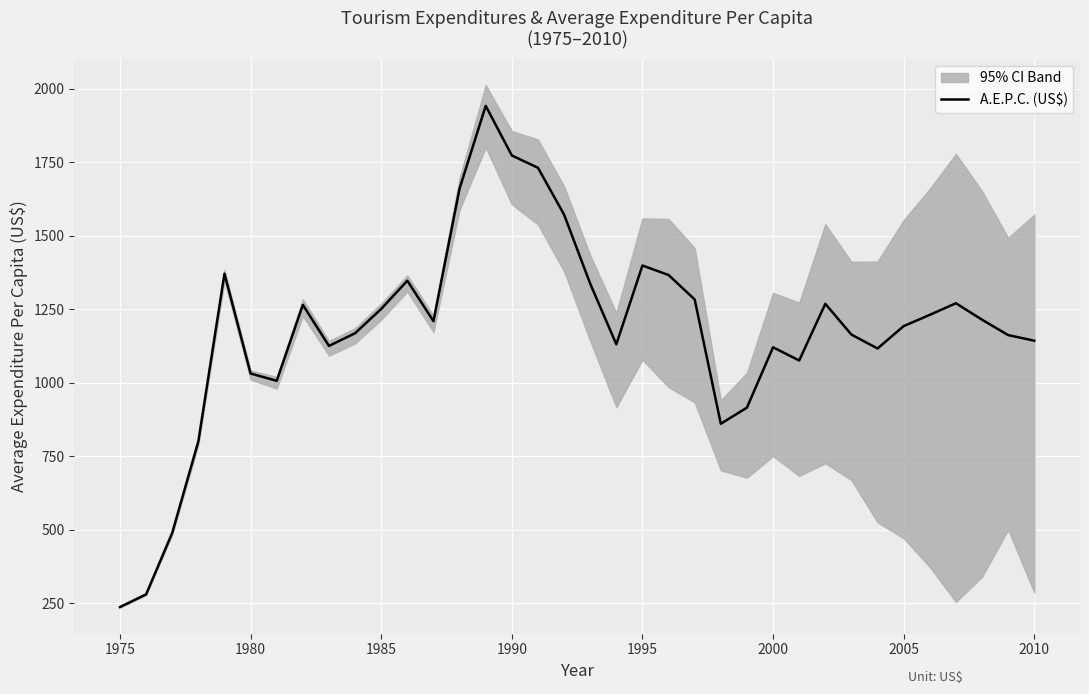

How many interior local valleys (lower than both neighbors) does the data have?

7